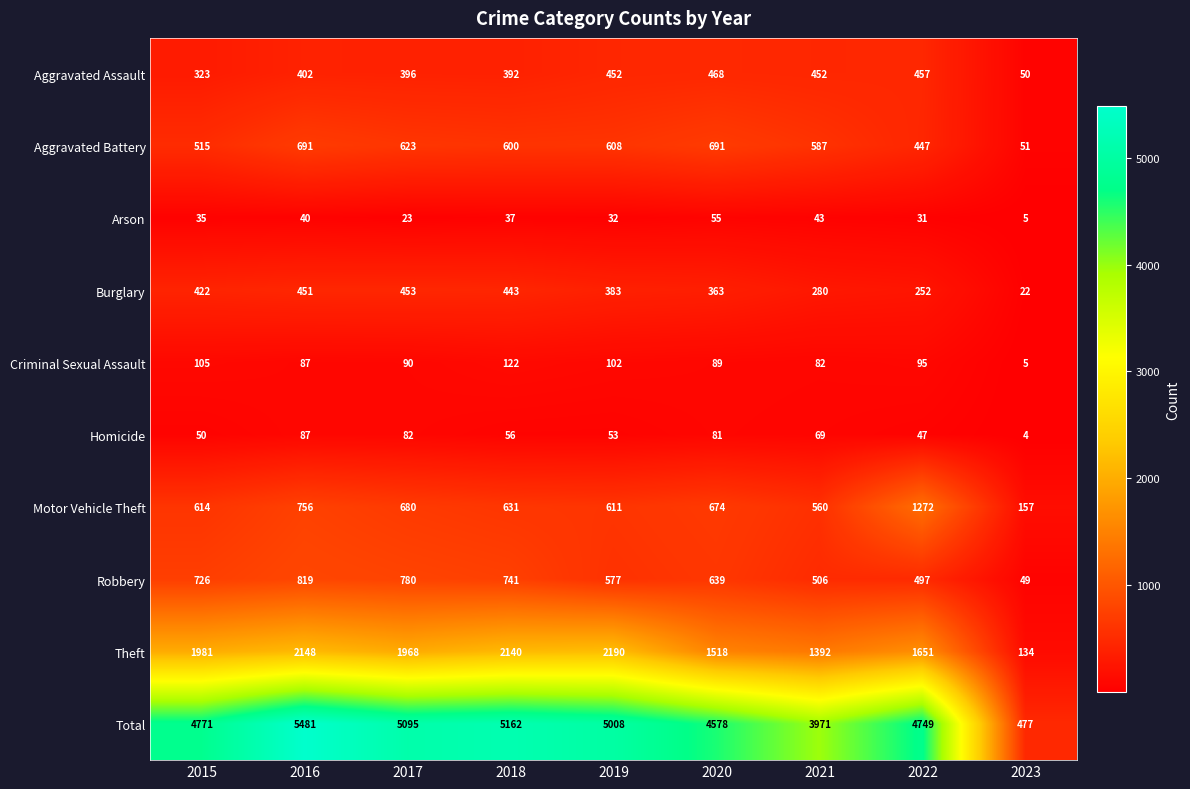

What is the approximate value of Burglary at 2022, to the nearest 50?

250